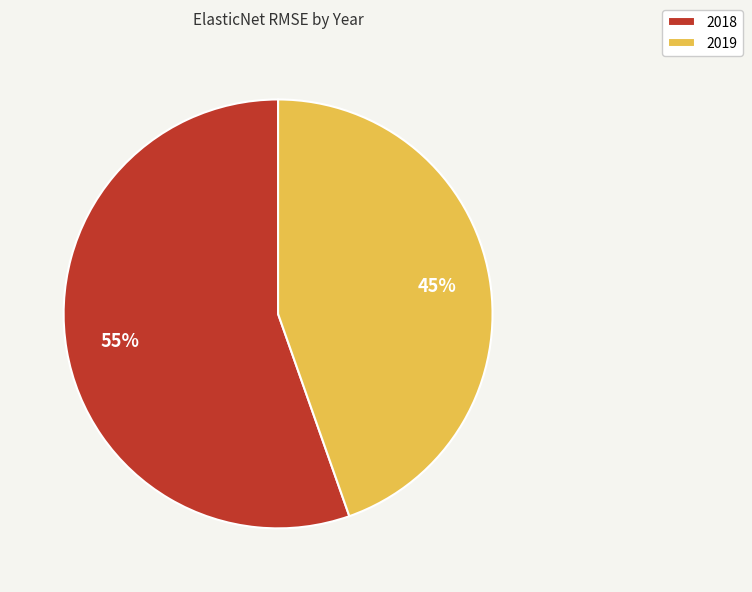

True or false: 2019 accounts for 45% of the total.

True